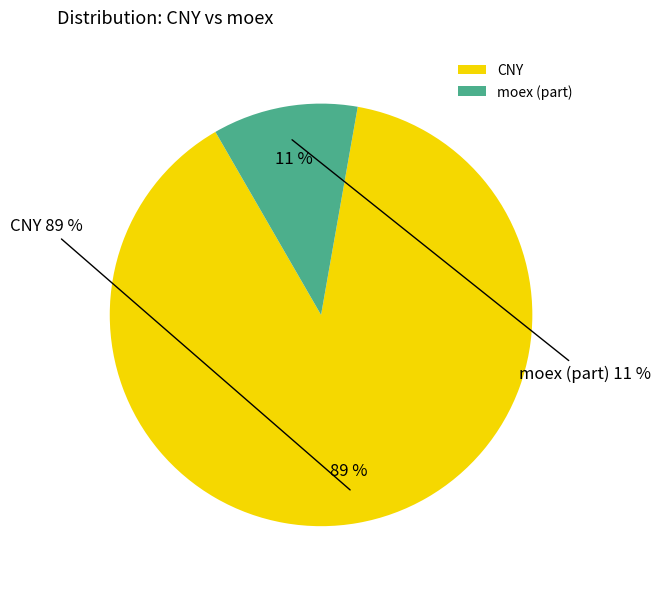

Rank the categories by value from lowest to highest.

moex (part), CNY